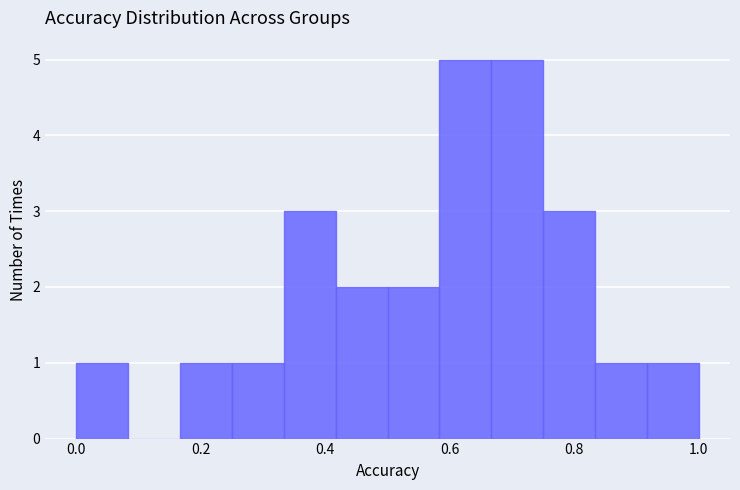

Reading left to right, list every bar in this chart as the range it spans on the x-axis followed by its height. Neither the bar edges nor the heights are printed on the chart, so give them approximately, as read against the axes.

0.00 to 0.08: 1
0.08 to 0.16: 0
0.16 to 0.26: 1
0.26 to 0.34: 1
0.34 to 0.42: 3
0.42 to 0.50: 2
0.50 to 0.58: 2
0.58 to 0.66: 5
0.66 to 0.76: 5
0.76 to 0.84: 3
0.84 to 0.92: 1
0.92 to 1.00: 1